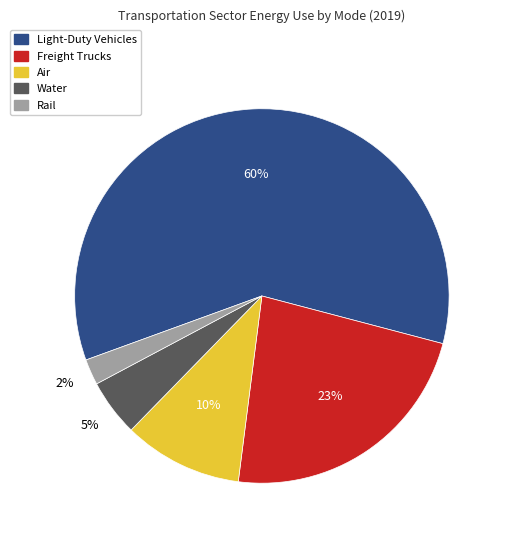

Is there a majority slice in this chart?

Yes